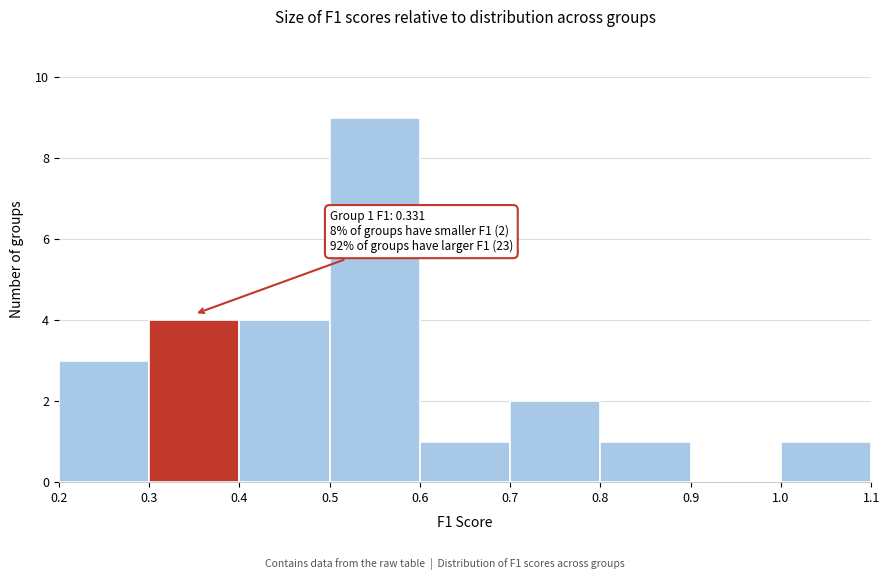

Over which range of the x-axis is the bar tallest?

0.5 to 0.6